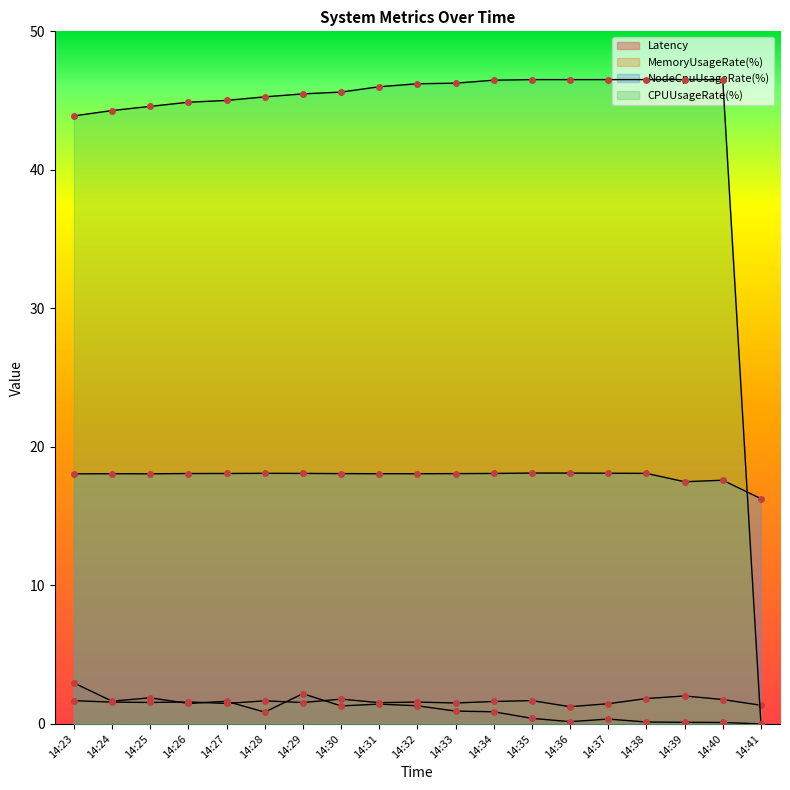

Reading left to right, list all the values displayed in this chart.

Latency: 3.0	1.6	1.9	1.5	1.6	0.8	2.2	1.3	1.4	1.3	0.9	0.9	0.4	0.2	0.3	0.1	0.1	0.1	0.0
MemoryUsageRate(%): 1.7	1.6	1.5	1.6	1.5	1.7	1.5	1.8	1.5	1.6	1.5	1.6	1.7	1.2	1.5	1.8	2.0	1.8	1.3
NodeCpuUsageRate(%): 18.1	18.1	18.1	18.1	18.1	18.1	18.1	18.1	18.1	18.1	18.1	18.1	18.1	18.1	18.1	18.1	17.5	17.6	16.3
CPUUsageRate(%): 43.9	44.3	44.6	44.9	45.0	45.3	45.5	45.6	46.0	46.2	46.3	46.5	46.5	46.5	46.5	46.5	46.5	46.5	0.0